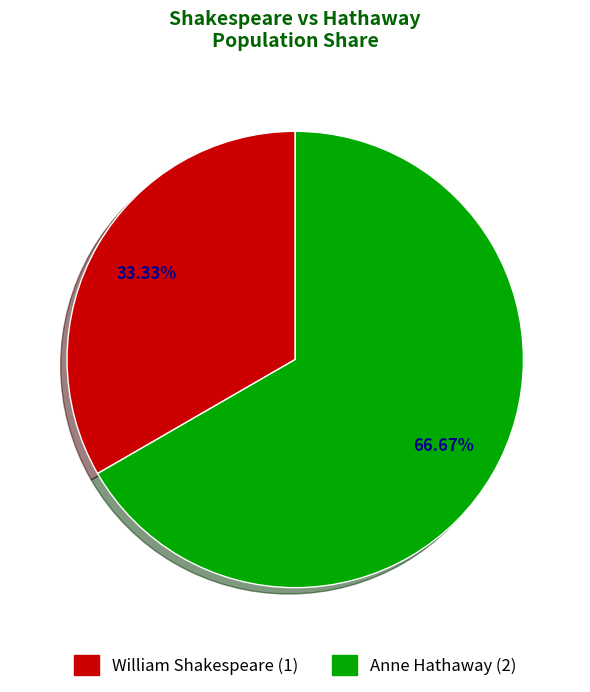

What portion of the pie excludes William Shakespeare?

66.7%